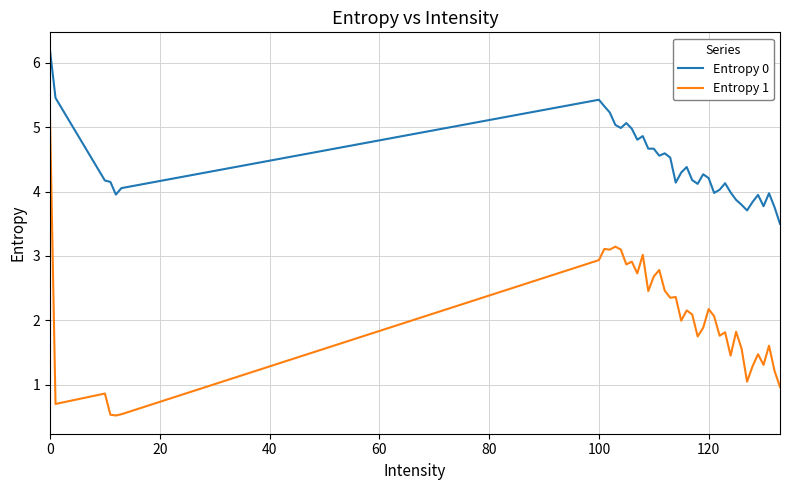

True or false: Entropy 1 and Entropy 0 intersect in this chart.

False